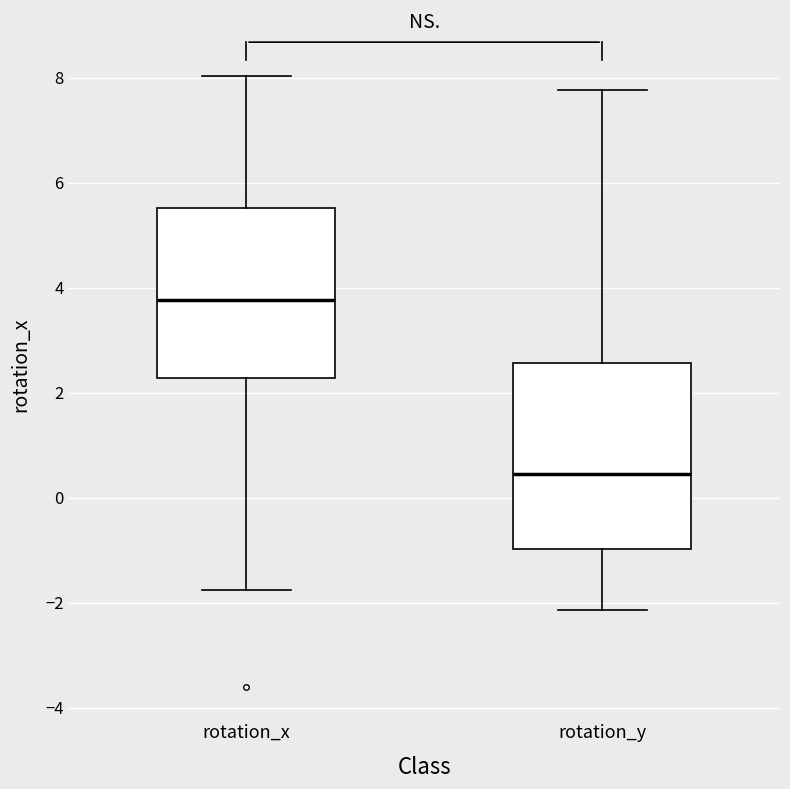

Reading left to right, transcribe this box plot: for each box, give where its median line is, the range the box spans, and where its two whiskers end, as read against the y-axis. The values are not printed on the chart, so give them approximately, as read against the axis.

rotation_x: median 3.8, box 2.2 to 5.6, whiskers -1.8 to 8.0
rotation_y: median 0.4, box -1.0 to 2.6, whiskers -2.2 to 7.8